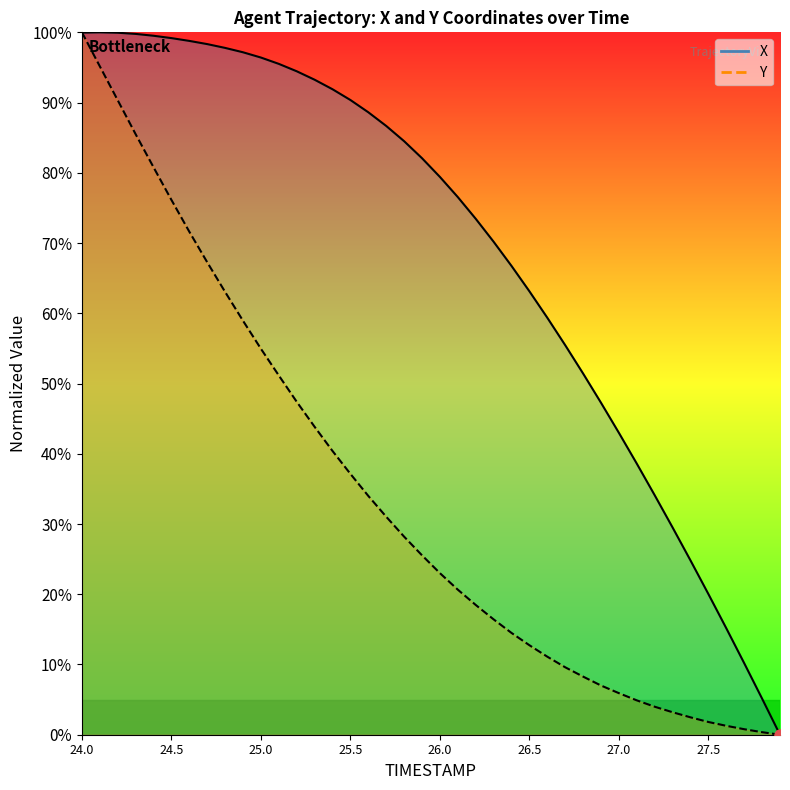

The Y (line) series shows 42.1 at 18. True or false?

False